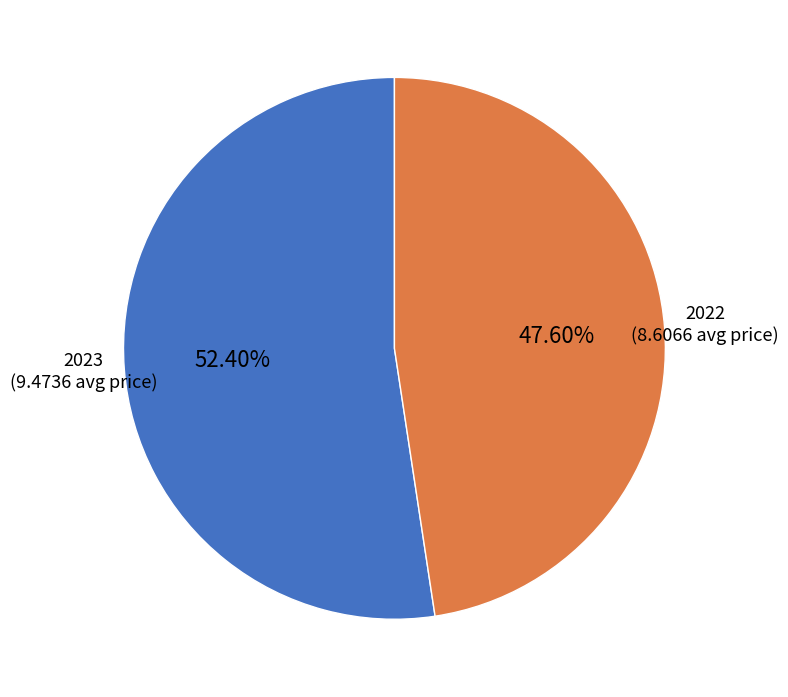

To the nearest percent, what percentage of the pie is 2023?

52%